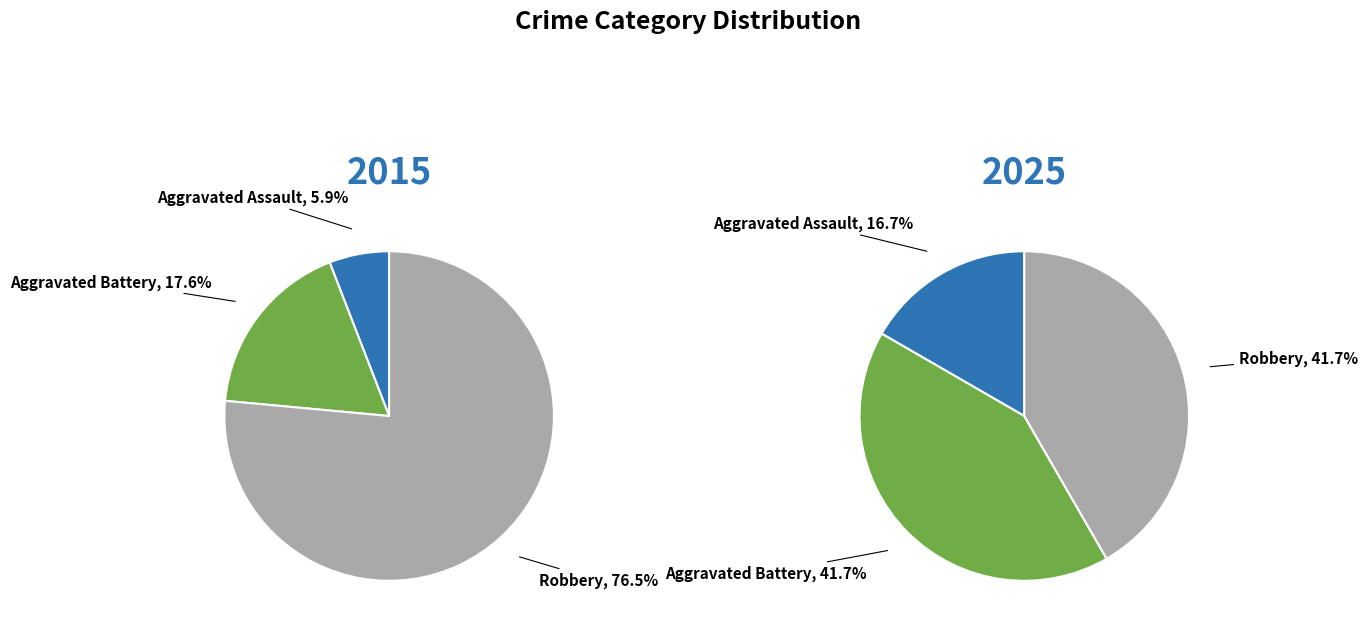

Is there any slice that represents more than half of the pie?

Yes